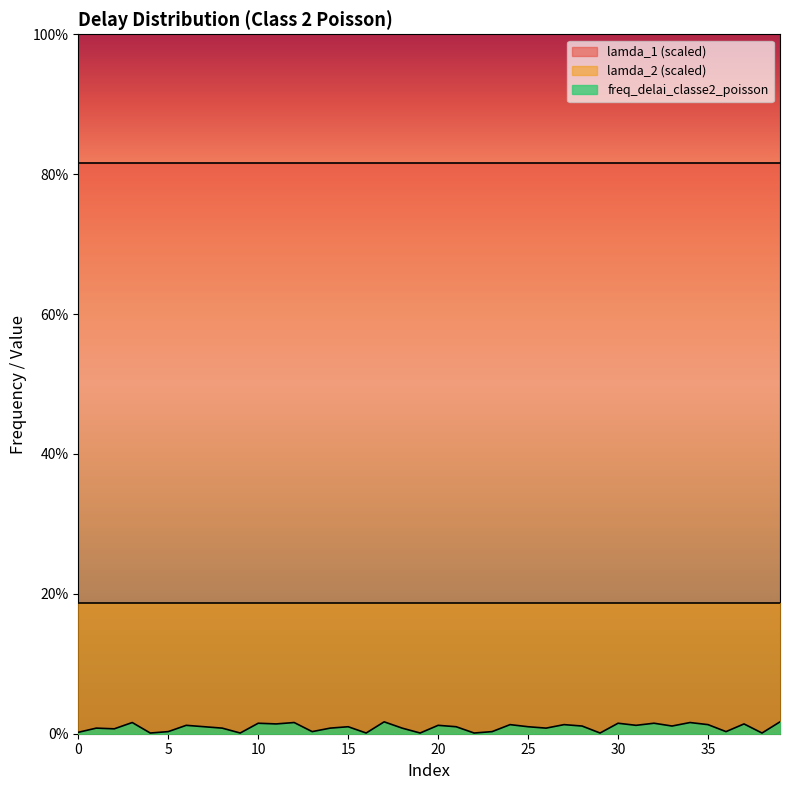

What is the maximum value for lamda_1_scaled?

0.8